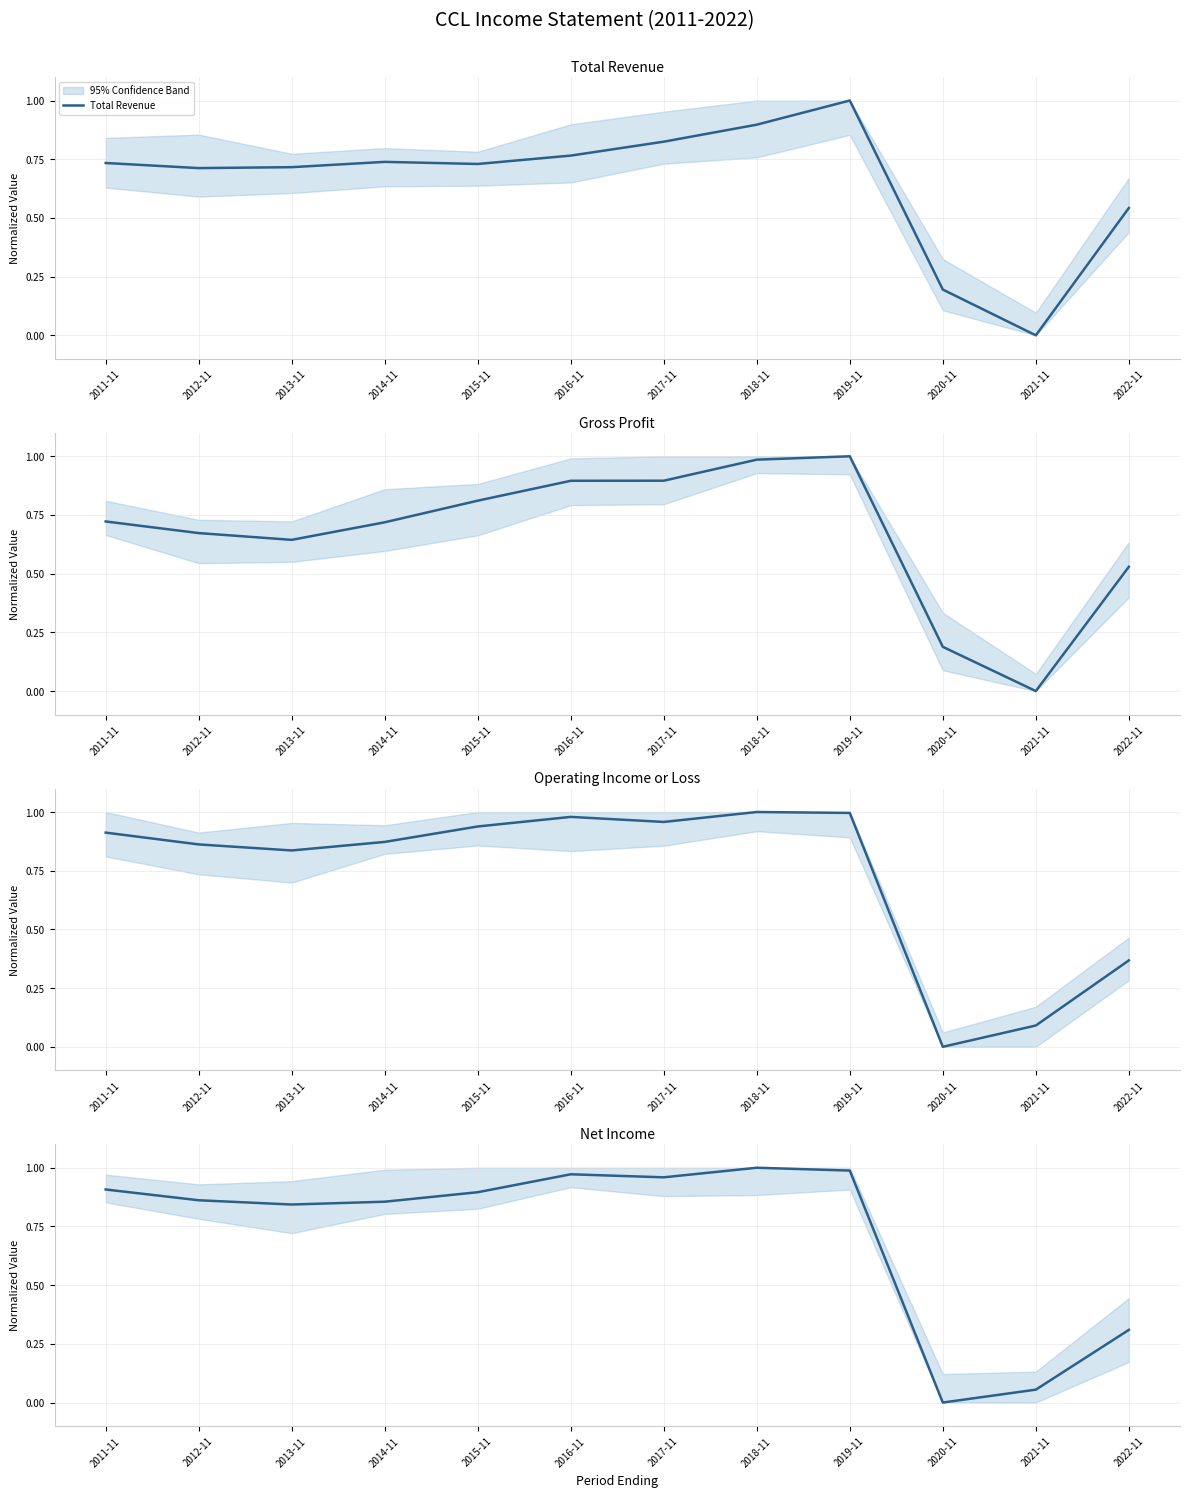

List the labels in order of Operating Income or Loss value, smallest first.

2020-11, 2021-11, 2022-11, 2013-11, 2012-11, 2014-11, 2011-11, 2015-11, 2017-11, 2016-11, 2019-11, 2018-11